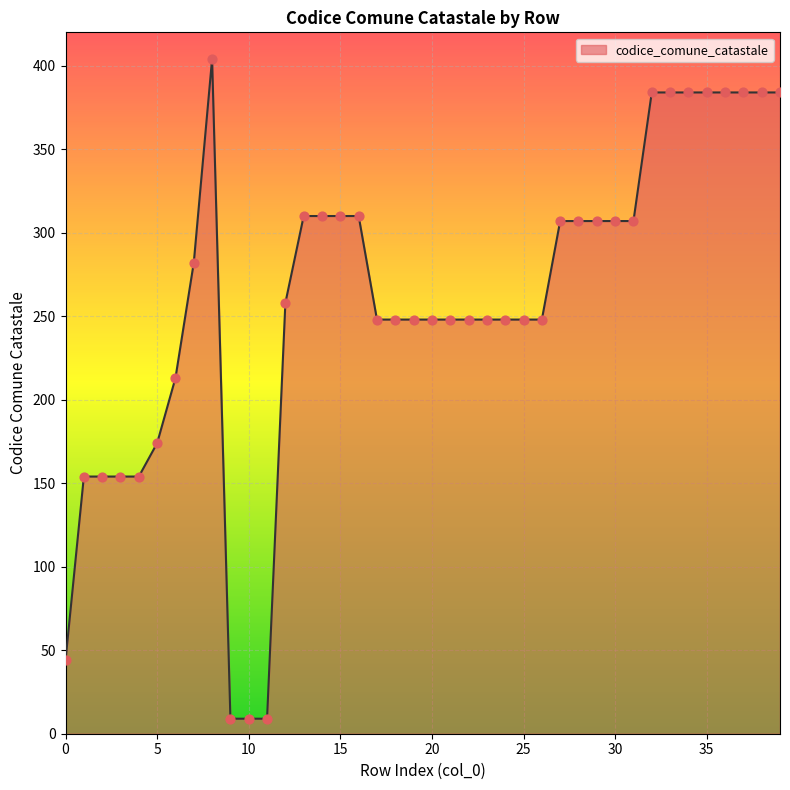

What is the smallest value displayed?

9